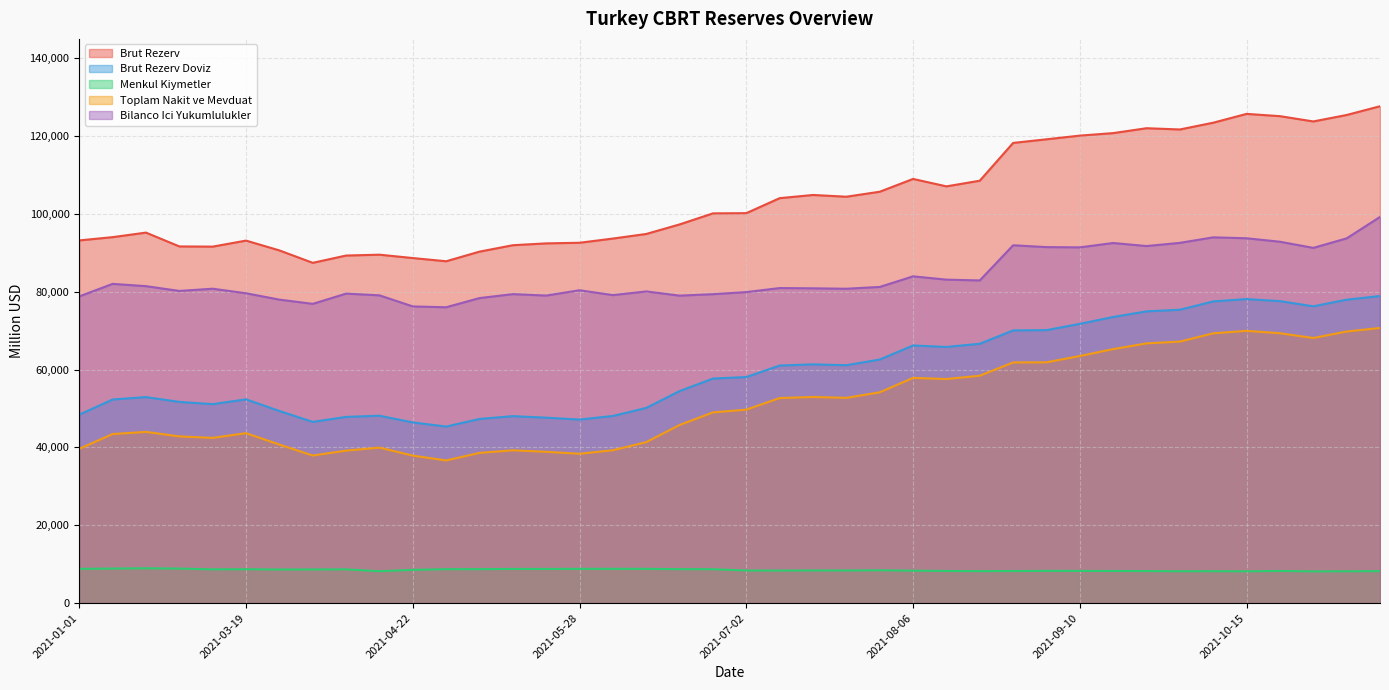

True or false: Brut Rezerv Doviz and Menkul Kiymetler cross at least once.

False